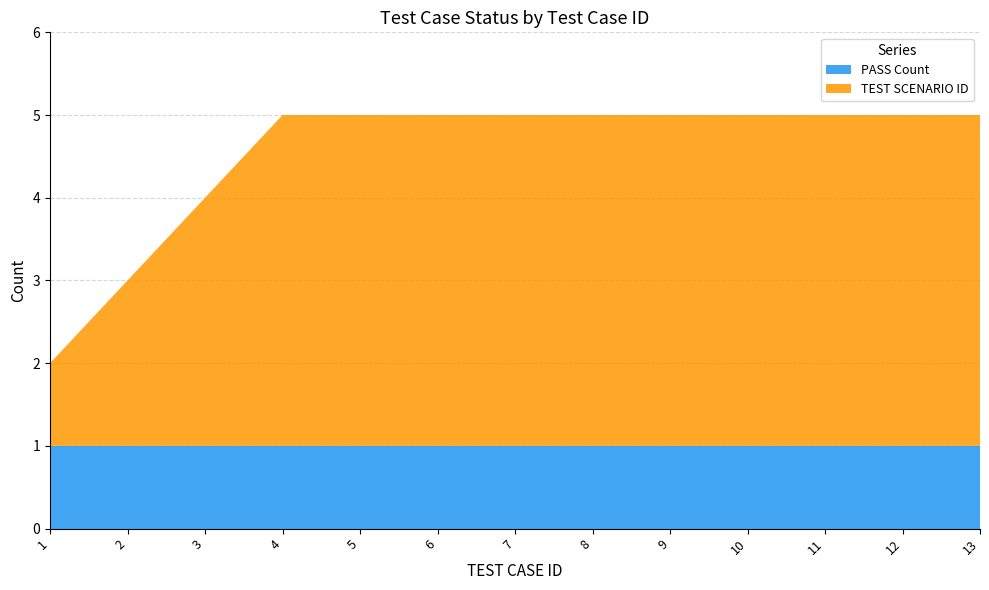

Reading left to right, transcribe all the data shown in this chart.

PASS: 1=1	2=1	3=1	4=1	5=1	6=1	7=1	8=1	9=1	10=1	11=1	12=1	13=1
TEST SCENARIO ID: 1=1	2=2	3=3	4=4	5=4	6=4	7=4	8=4	9=4	10=4	11=4	12=4	13=4